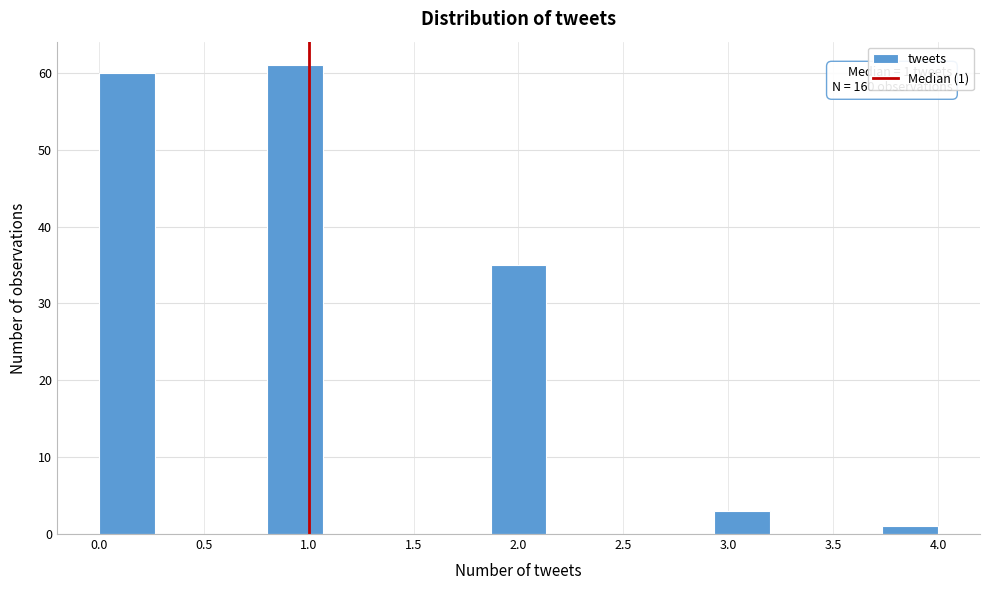

Which range on the x-axis has the tallest bar?

0.80 to 1.05